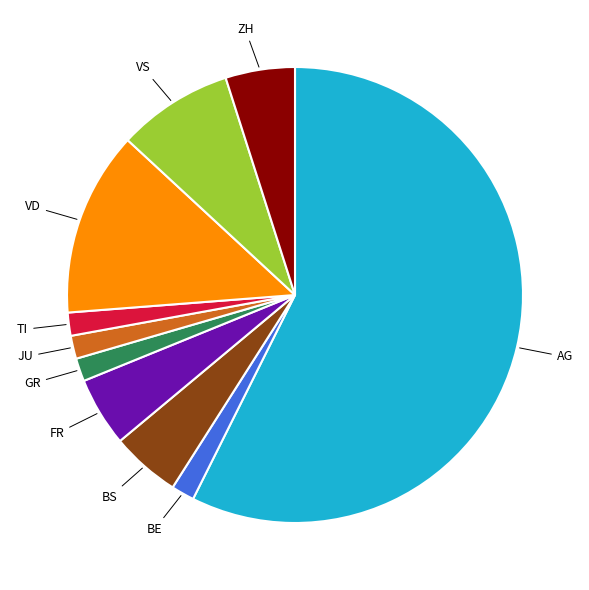

Is AG the majority of the pie?

Yes